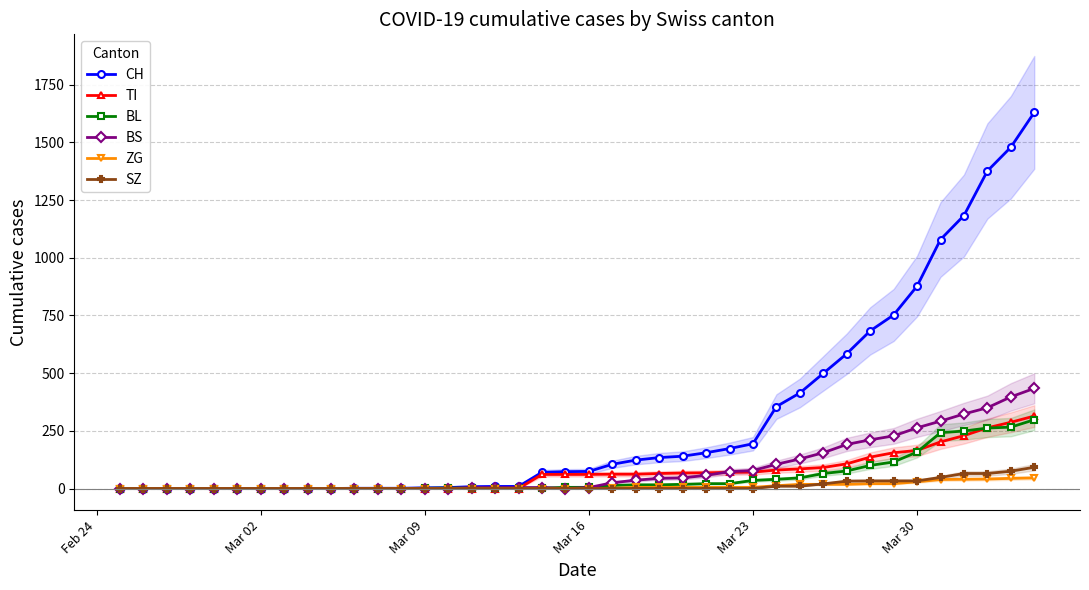

Is this an area chart (filled region under the line)?

No